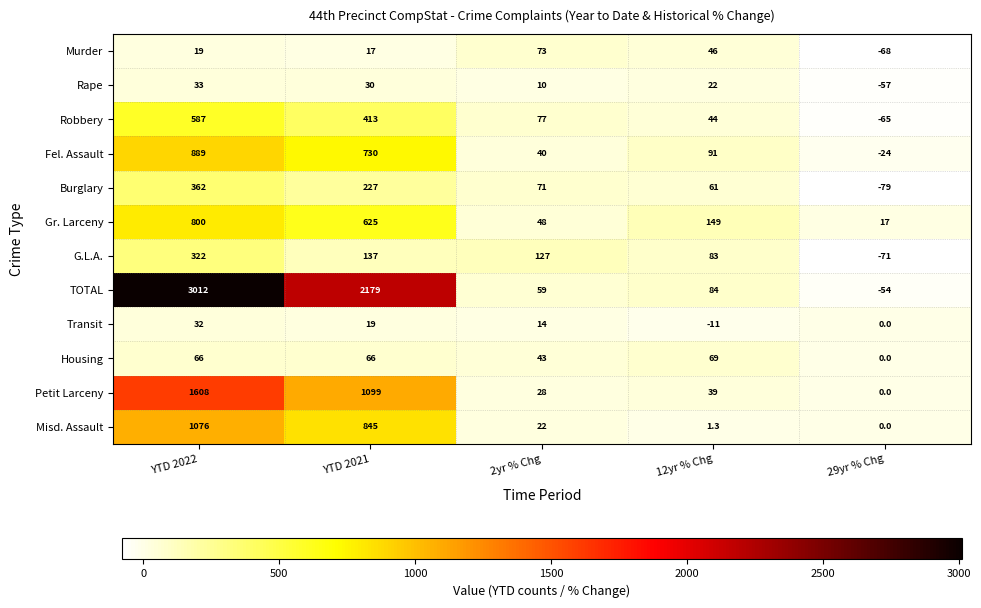

What is the minimum value shown in the chart?

-79.0